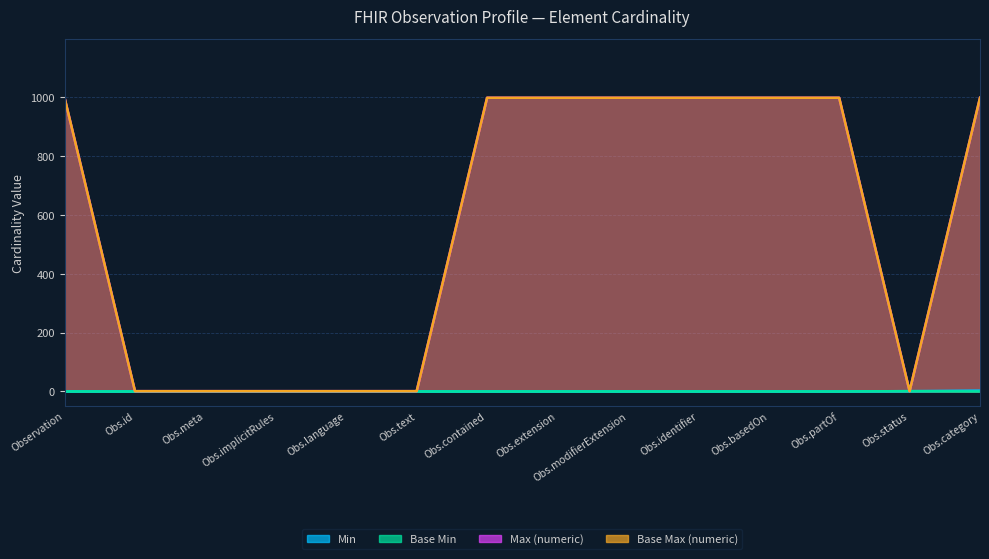

What are all the series names shown in the legend?

Min, Base Min, Max (numeric), Base Max (numeric)